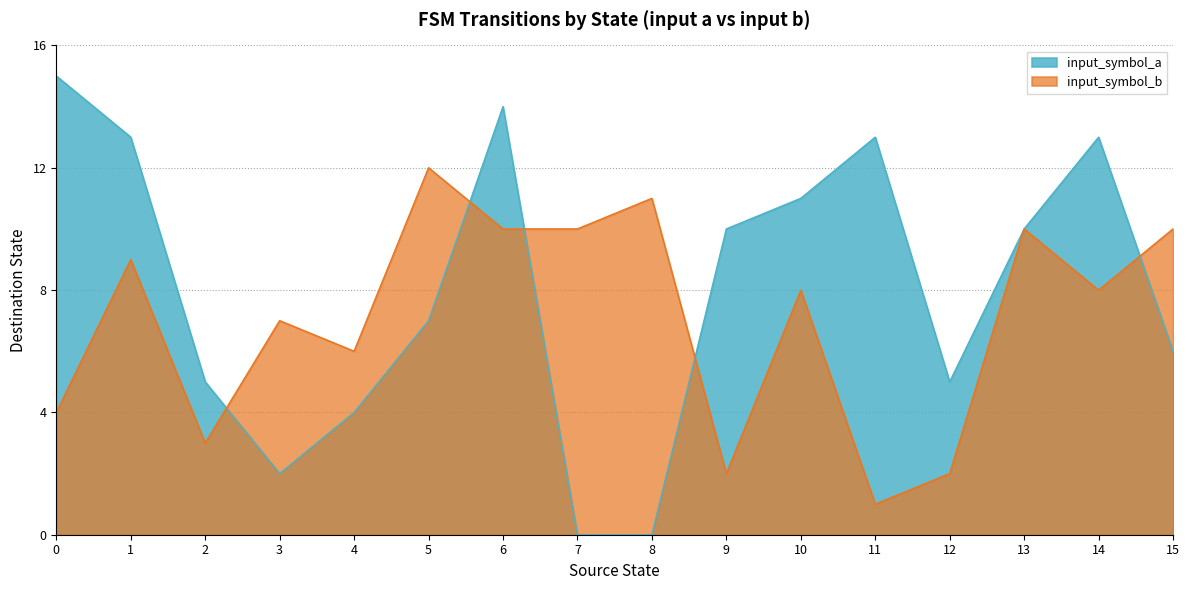

Rank the series at 15 from lowest to highest value.

input_symbol_a, input_symbol_b